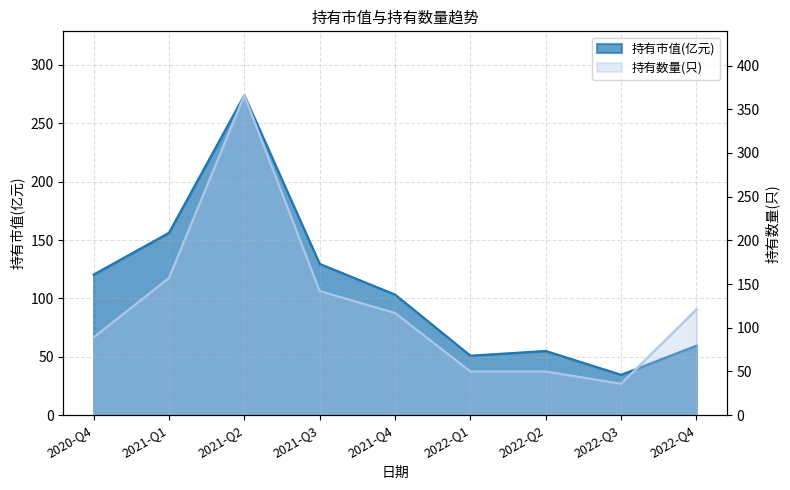

Reading right to left, transcribe all the data shown in this chart.

持有市值(亿元): 59.5	34.6	55.0	51.0	103.3	129.6	273.9	156.2	120.4
持有数量(只): 121.0	36.0	50.0	50.0	117.0	142.0	366.0	157.0	89.0